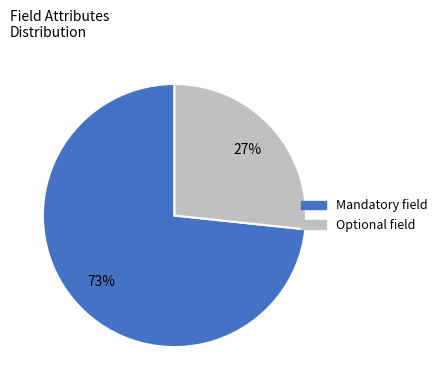

Which slice is the smallest?

Optional field